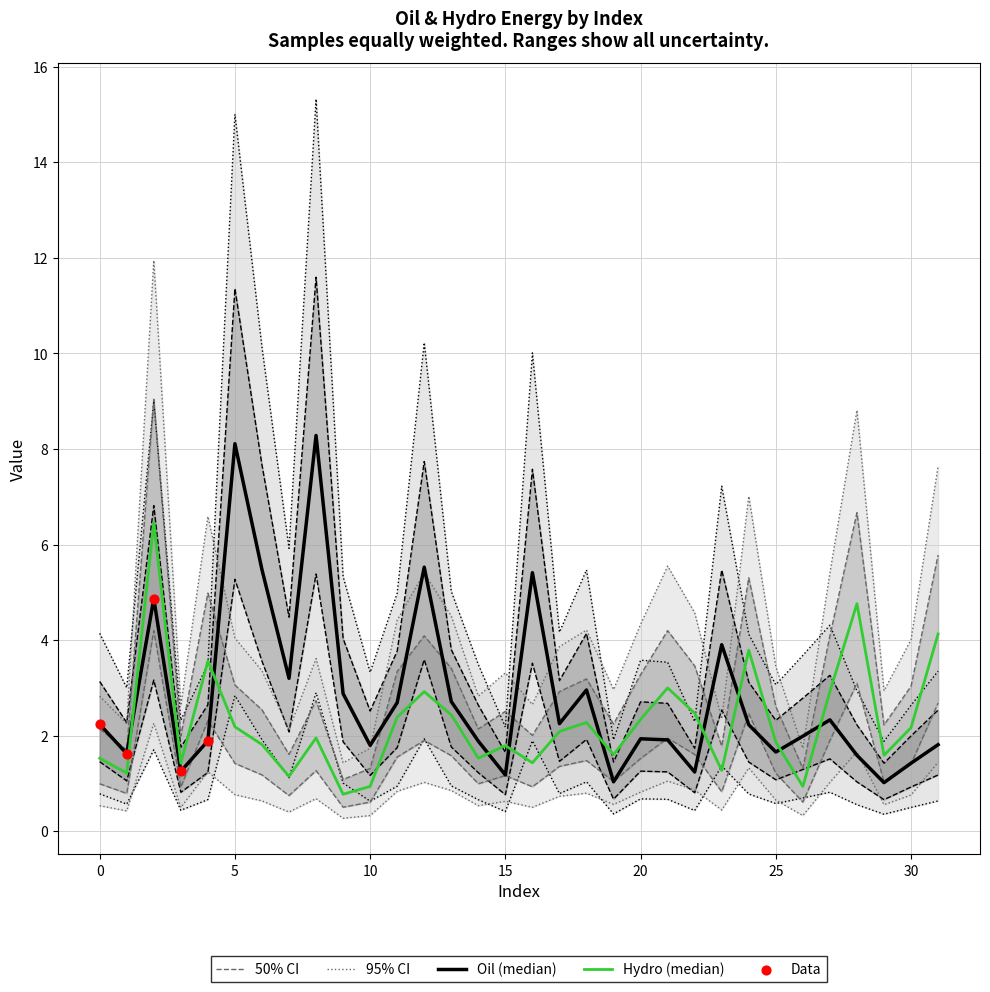

At which category is the sum across all series the highest?

2